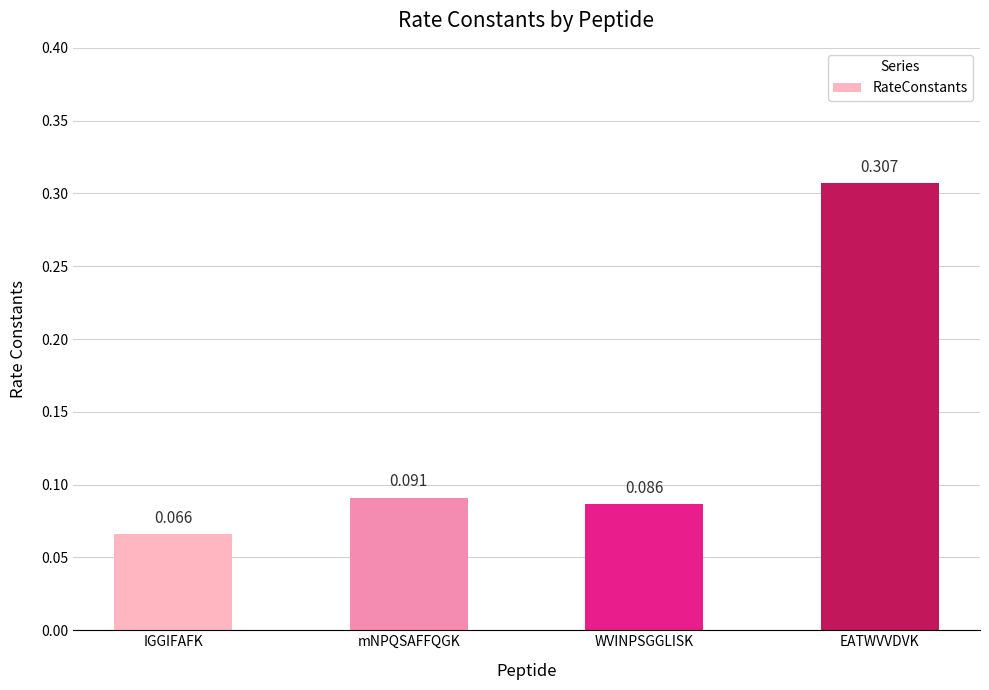

How many series are shown in this chart?

1